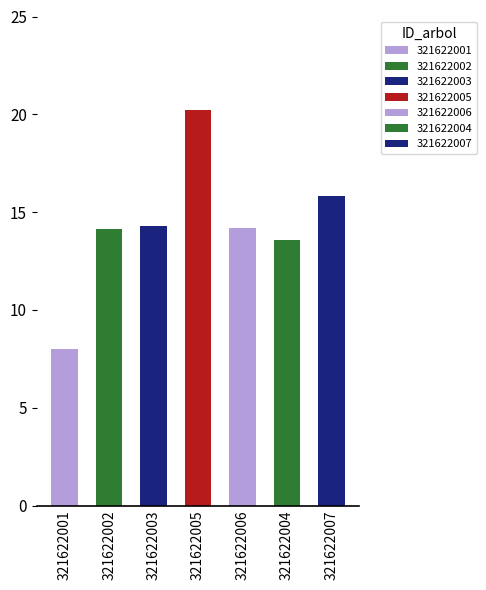

Between 321622004 and 321622001, which is larger?

321622004